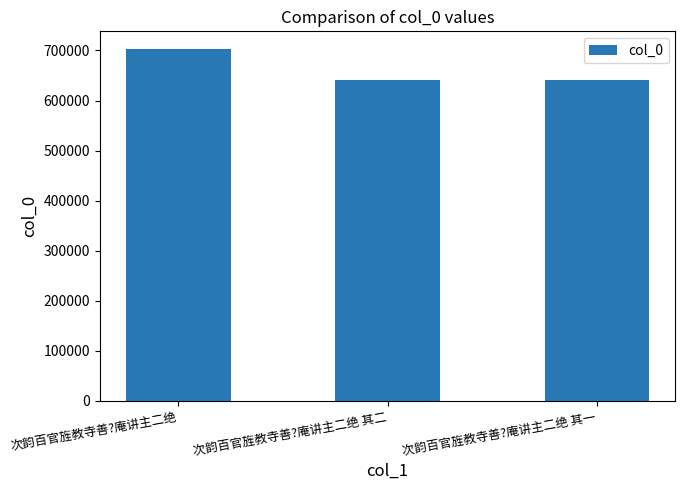

True or false: the data shows 347000 at 次韵百官旌教寺善?庵讲主二绝.

False